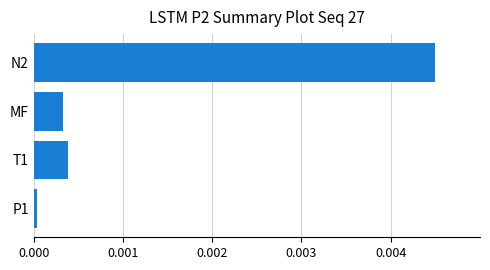

Rank the categories by value from highest to lowest.

N2, T1, MF, P1